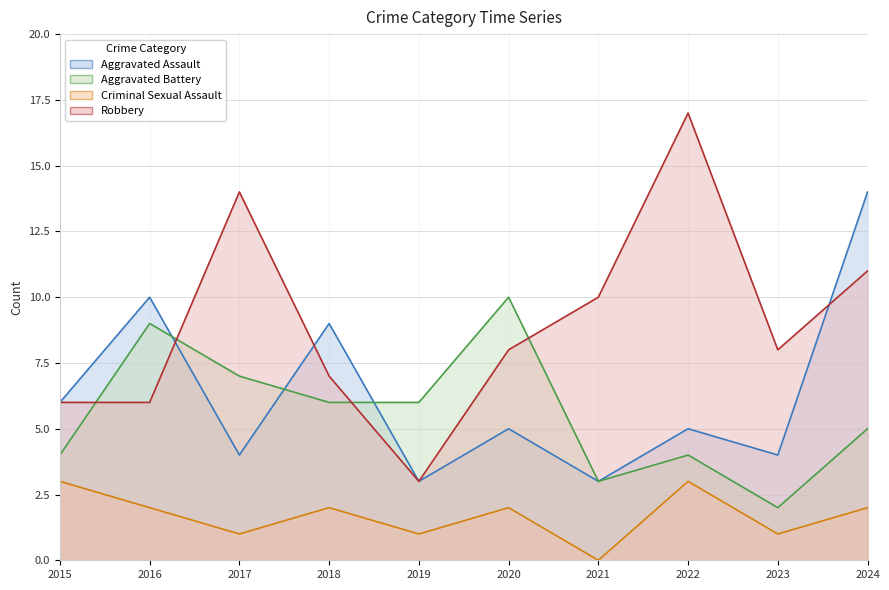

At how many categories does at least one series exceed 1?

10